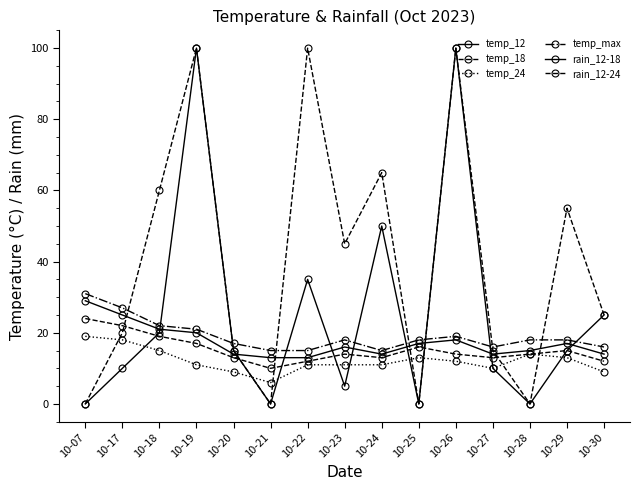

Count the number of categories in the chart.

15